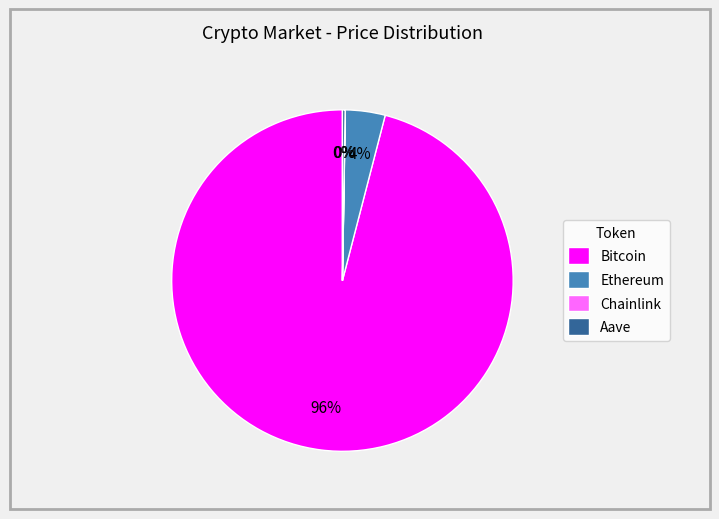

Does Bitcoin represent more than half of the total?

Yes